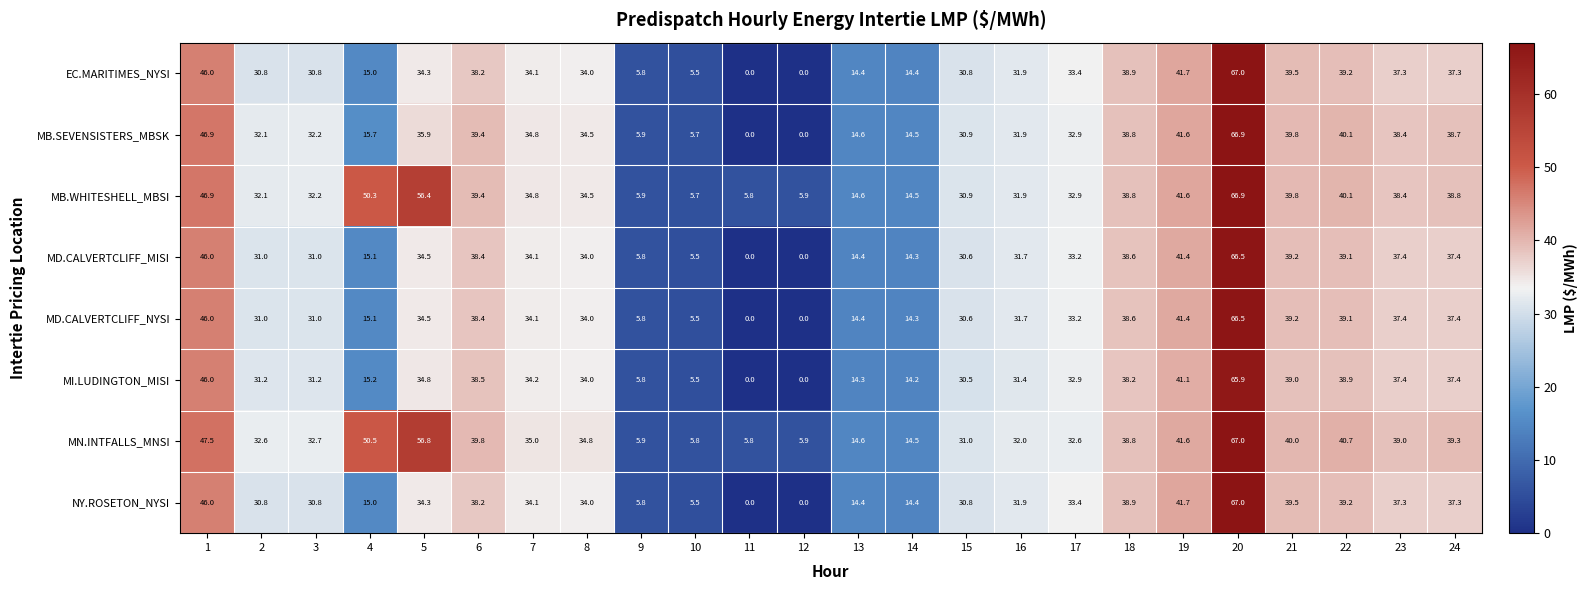

The value of EC.MARITIMES_NYSI at 6 is 38.2. True or false?

True